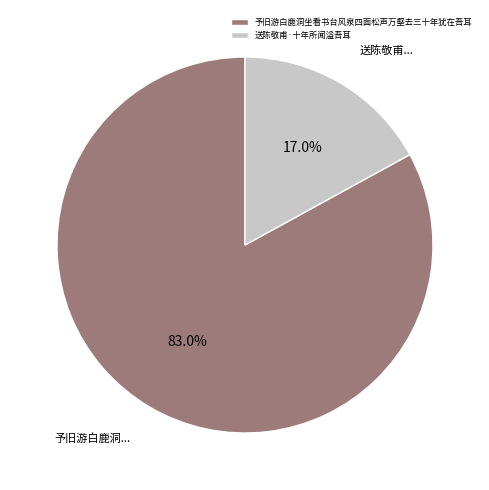

Which slice is the smallest?

送陈敬甫·十年所闻溢吾耳